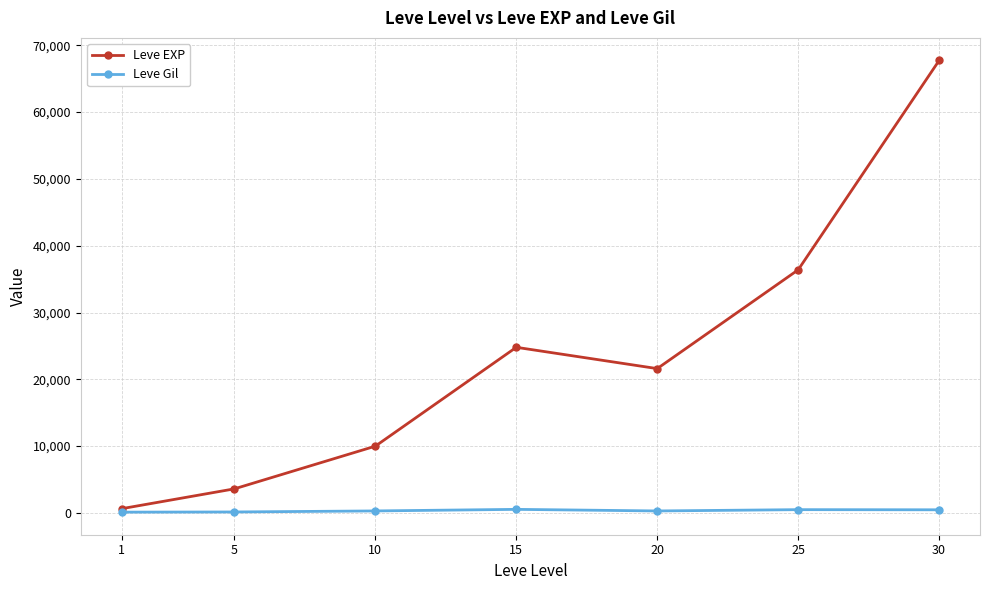

Is this an area chart (filled region under the line)?

No